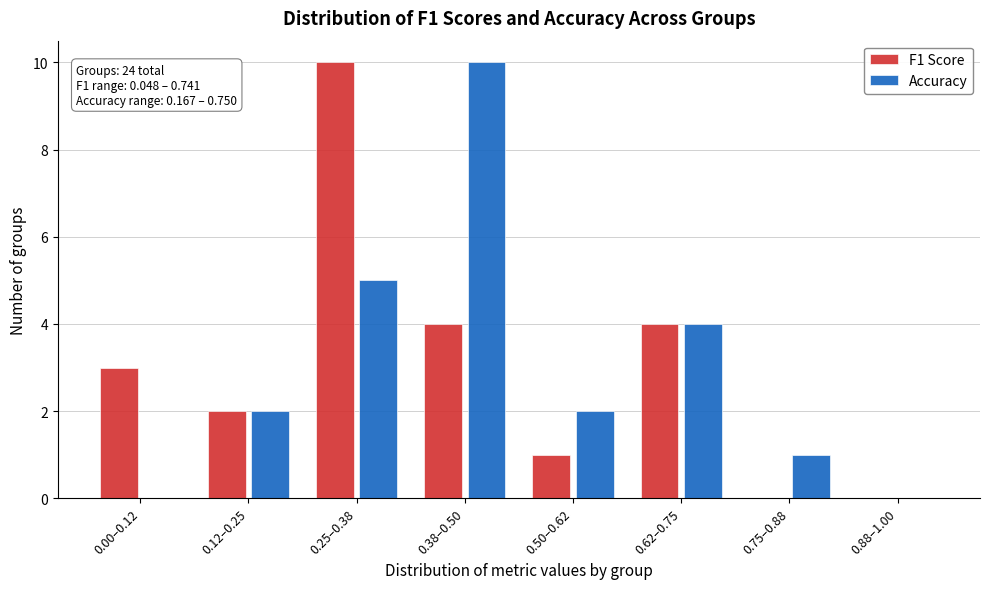

Reading left to right, what are all the values shown in this chart?

F1 Score: 0.00–0.12=3	0.12–0.25=2	0.25–0.38=10	0.38–0.50=4	0.50–0.62=1	0.62–0.75=4	0.75–0.88=0	0.88–1.00=0
Accuracy: 0.00–0.12=0	0.12–0.25=2	0.25–0.38=5	0.38–0.50=10	0.50–0.62=2	0.62–0.75=4	0.75–0.88=1	0.88–1.00=0